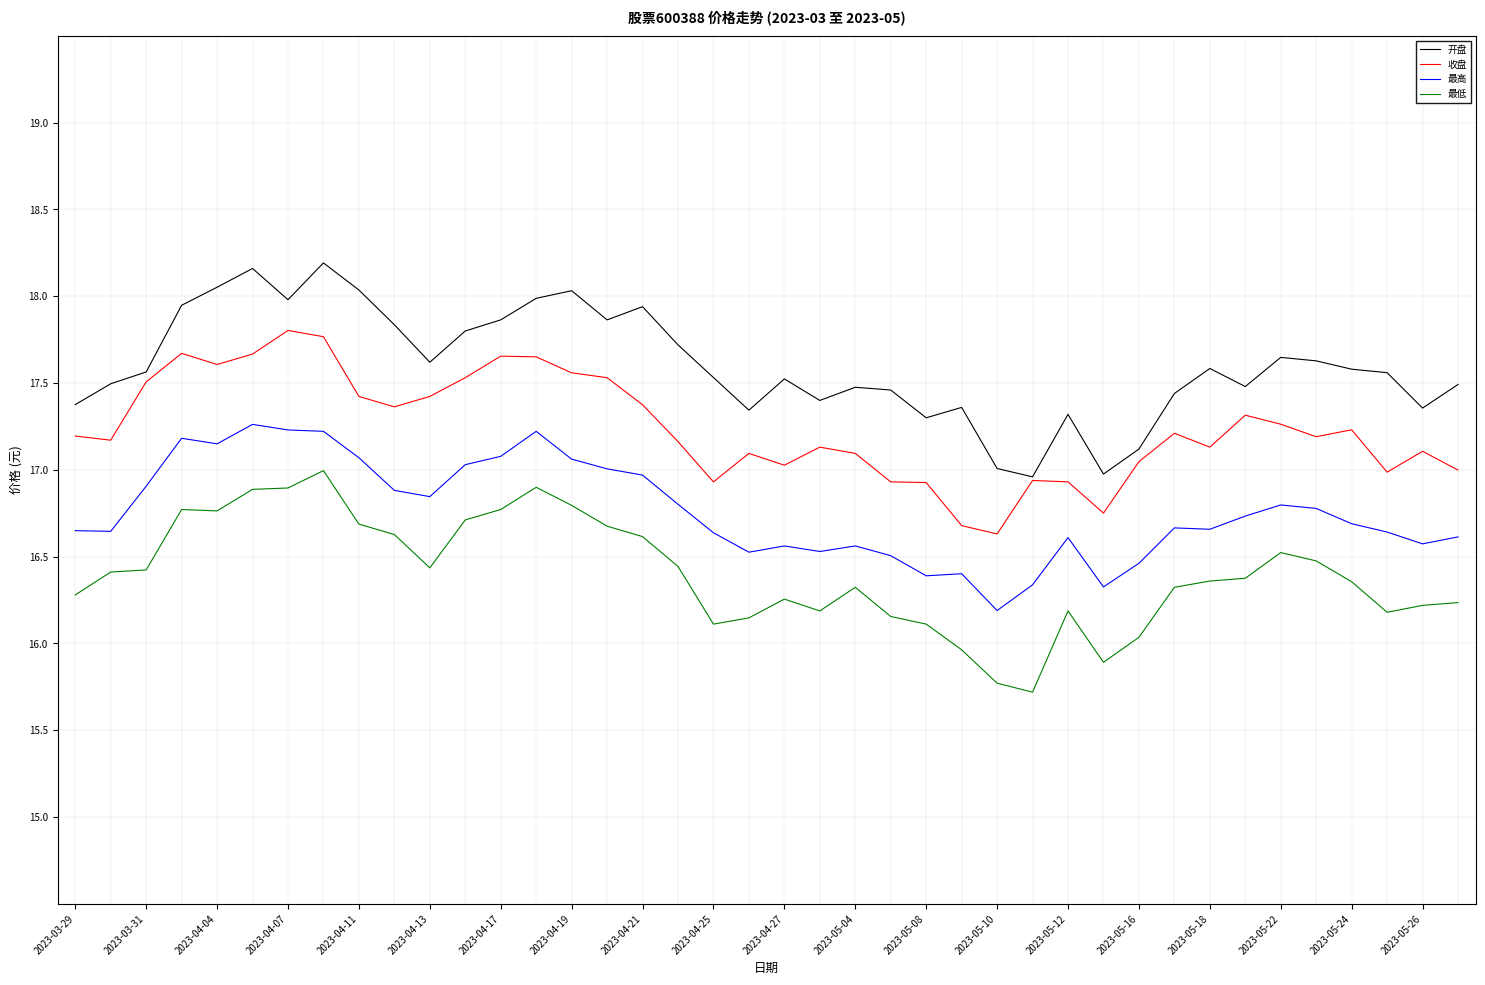

How many distinct data groups are displayed?

4